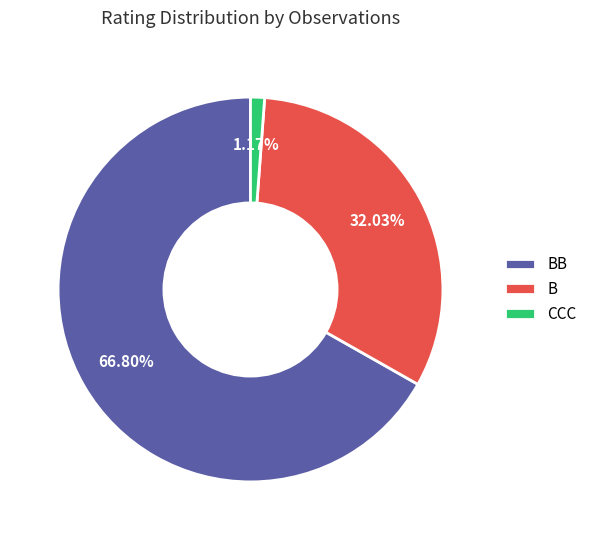

What percentage is NOT represented by B?

68.0%